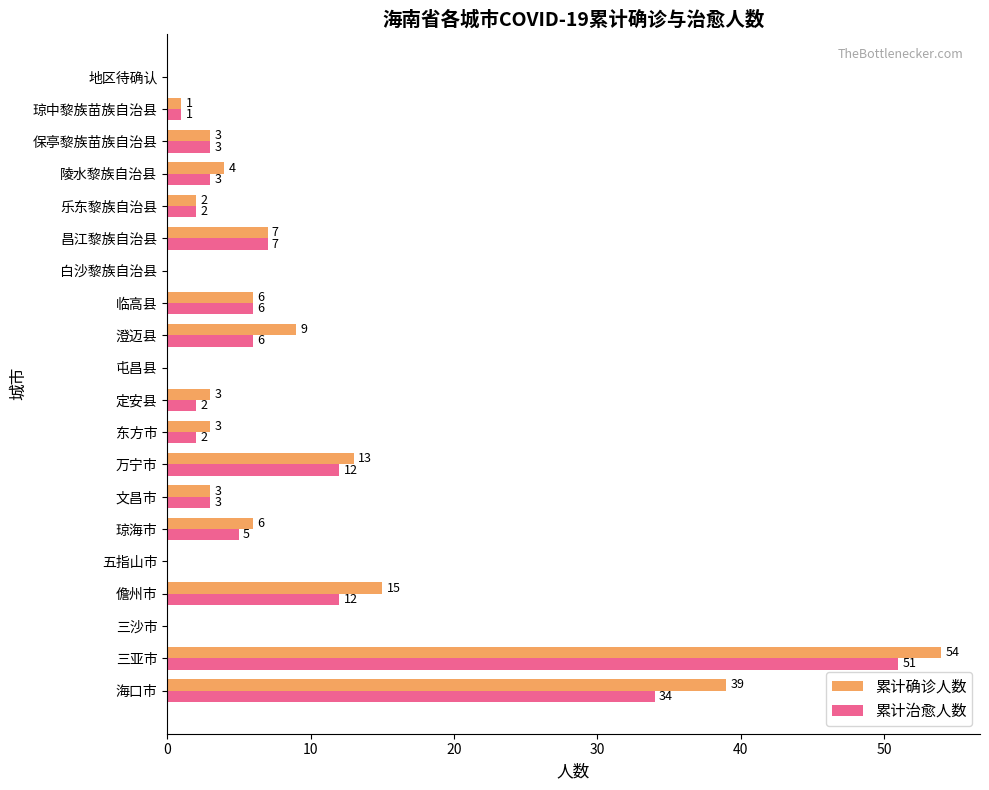

Which series changed the most between 儋州市 and 定安县?

累计确诊人数